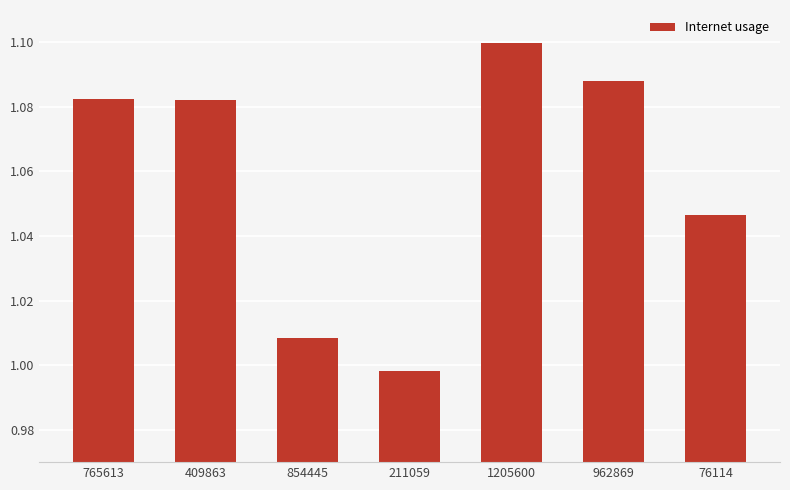

What is the difference between the maximum and minimum values?

0.1